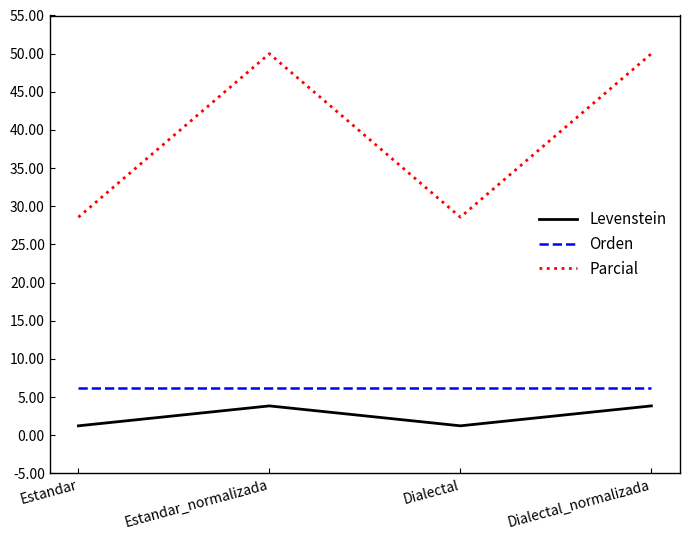

Reading left to right, transcribe all the data shown in this chart.

Levenstein: 1.2	3.8	1.2	3.8
Orden: 6.2	6.2	6.2	6.2
Parcial: 28.6	50.0	28.6	50.0